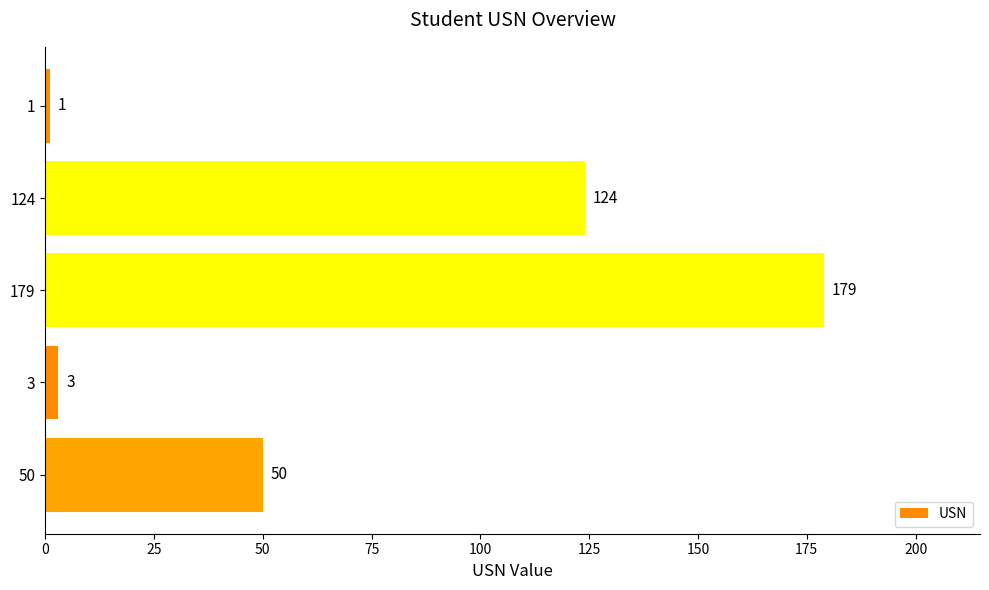

Rank the categories by value from highest to lowest.

179, 124, 50, 3, 1